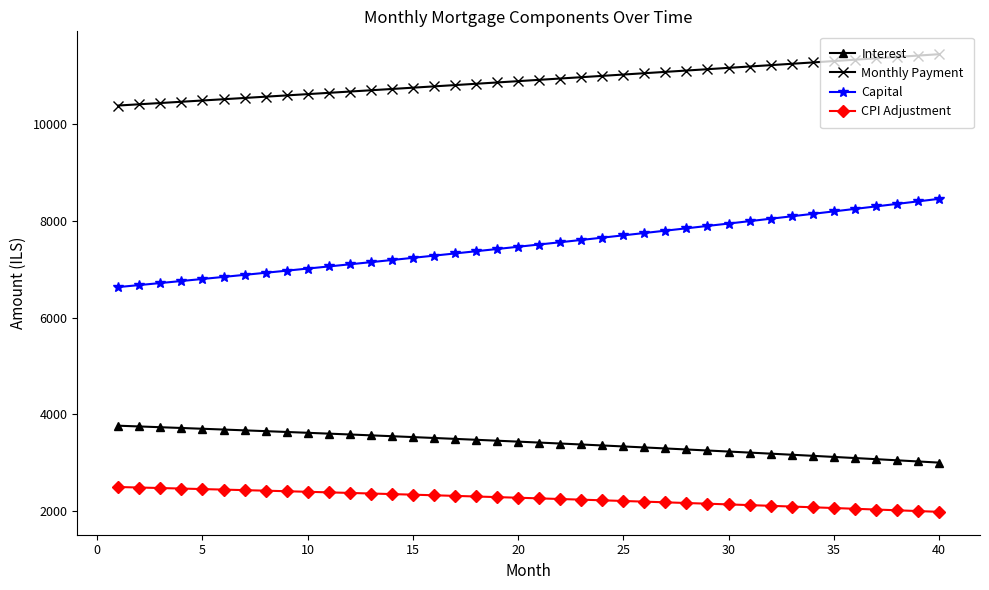

What is the value of the Capital point at the 15th from the left?

7235.6